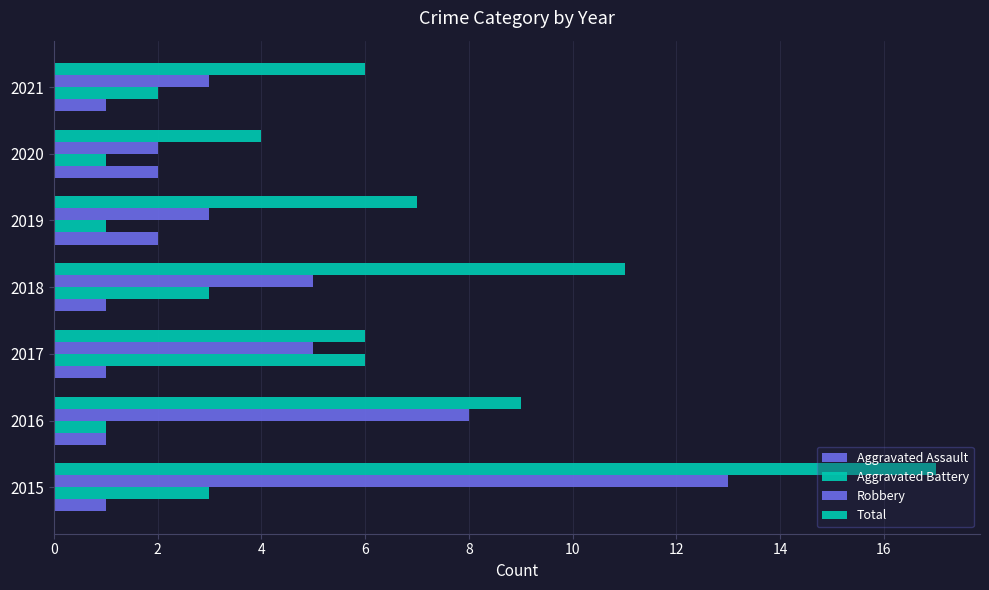

How many data points in Robbery are less than 5?

3